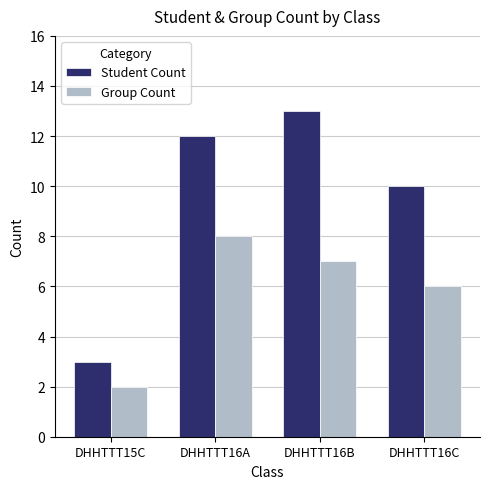

Does the chart contain stacked bars?

No